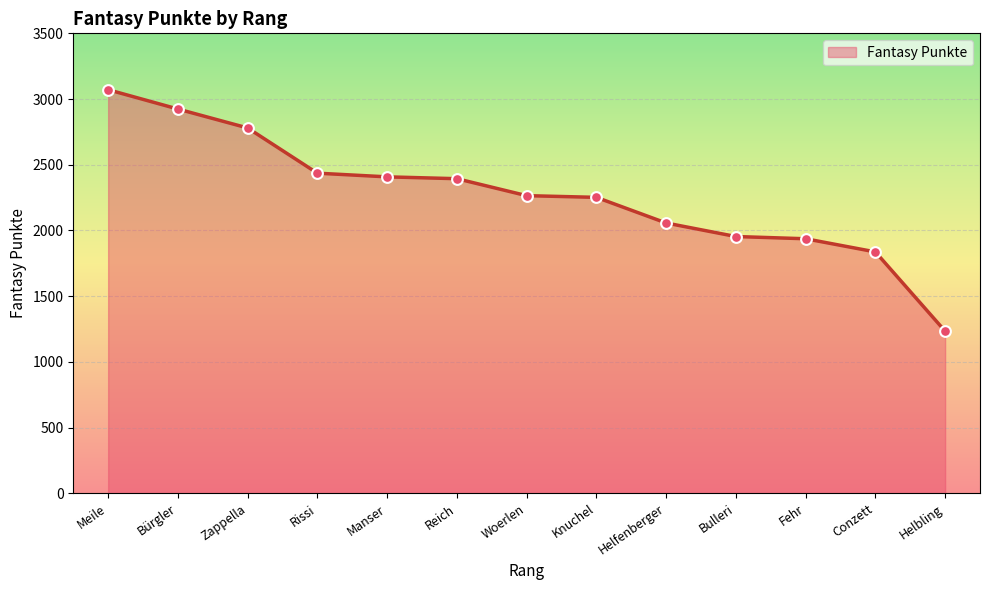

What is the change in value from Woerlen to Helbling?

-1031